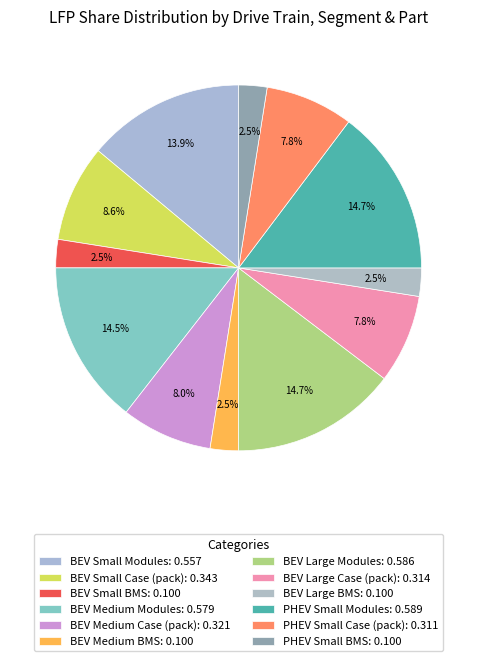

Count the number of slices in the pie.

12